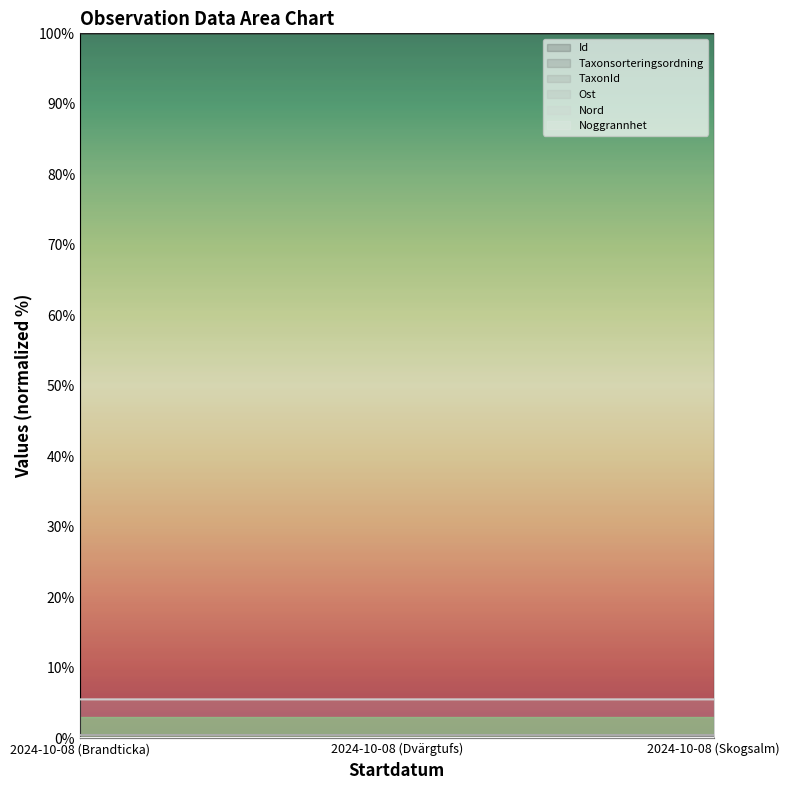

Is the value of Nord at 2024-10-08 (Skogsalm) greater than the value of TaxonId at 2024-10-08 (Skogsalm)?

Yes